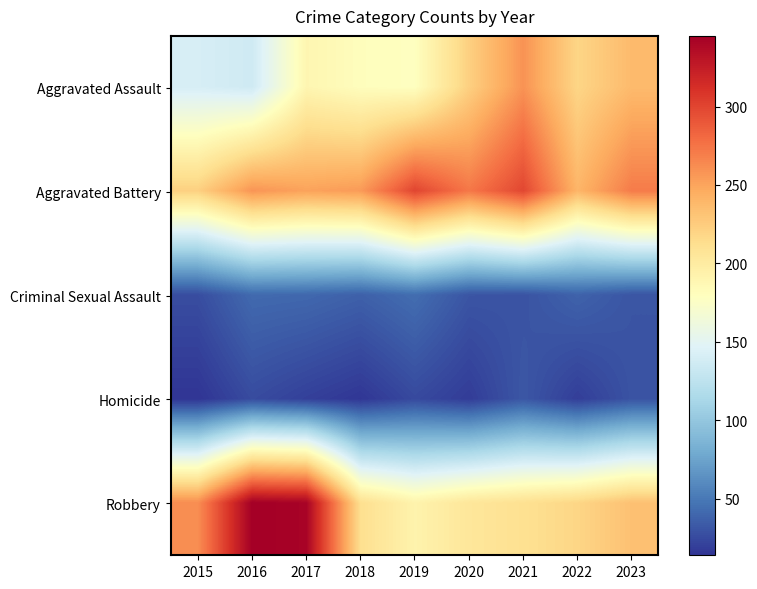

What is the total value across all series at 2020?

750